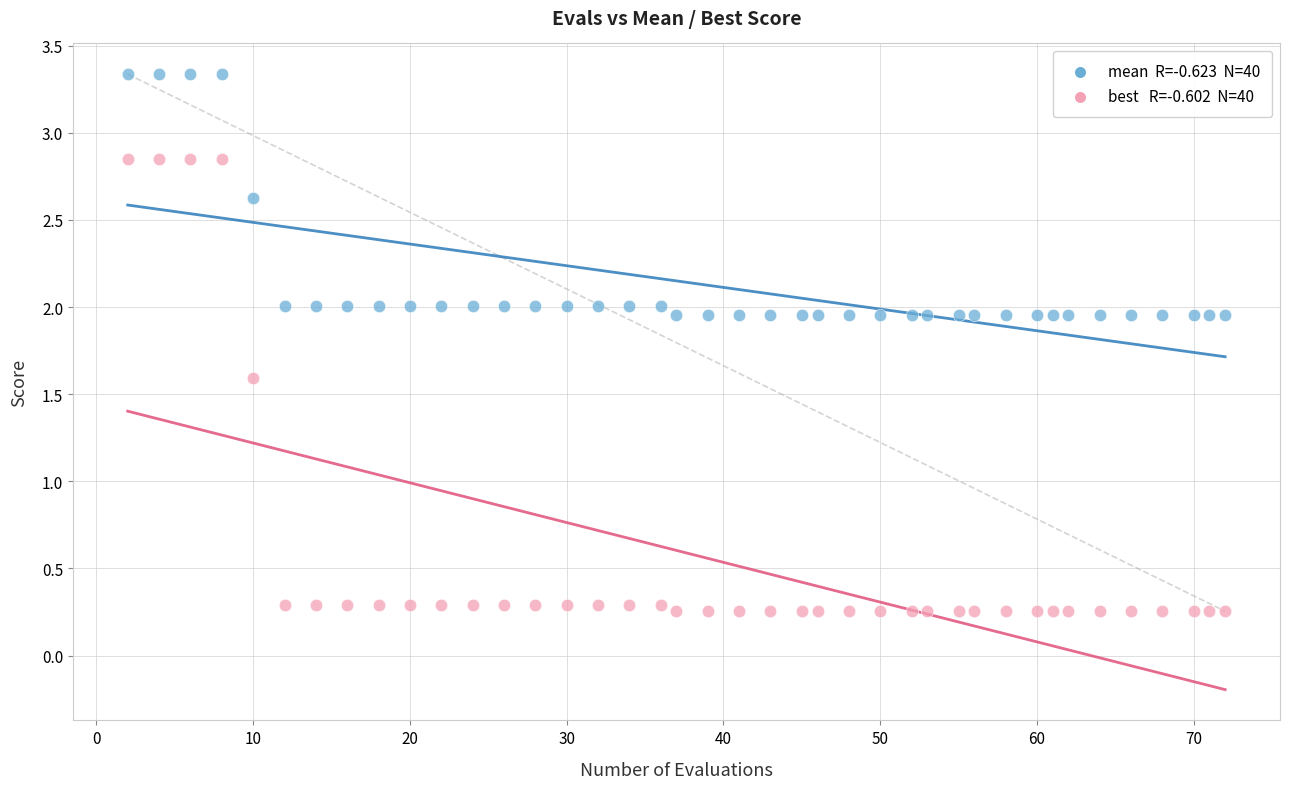

Across all series, what Y value is closest to 1?

1.6